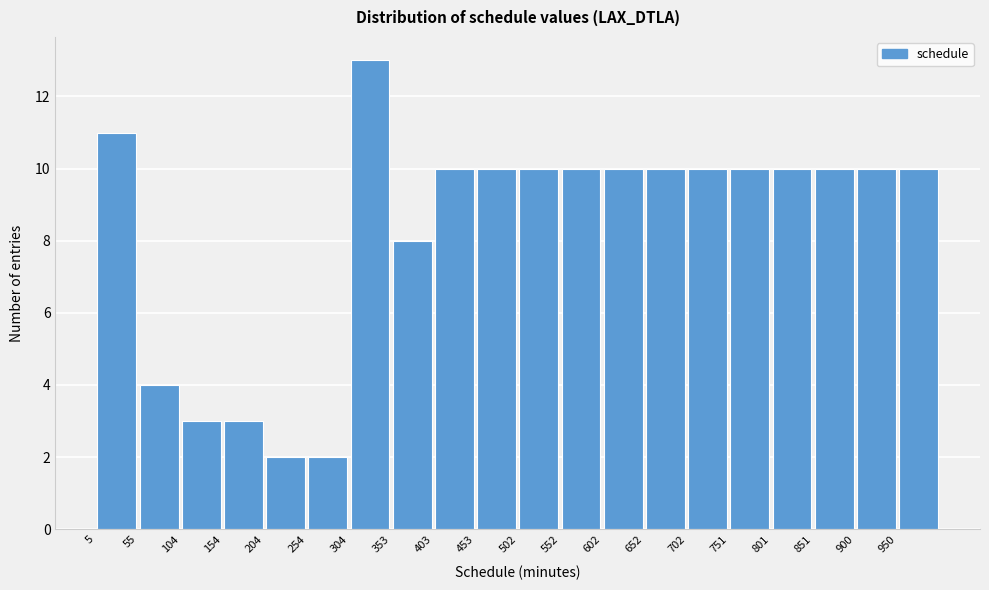

Over which range of the x-axis is the bar tallest?

305 to 355